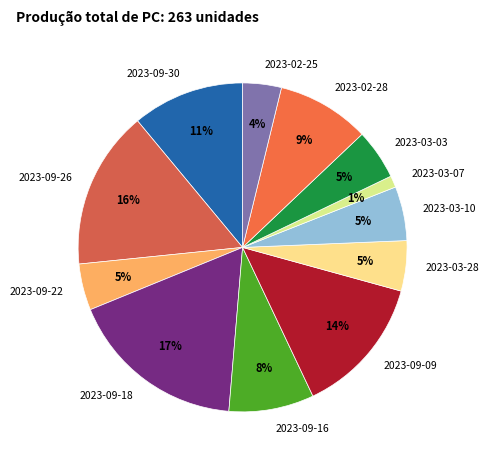

True or false: 2023-09-09 accounts for 3% of the total.

False